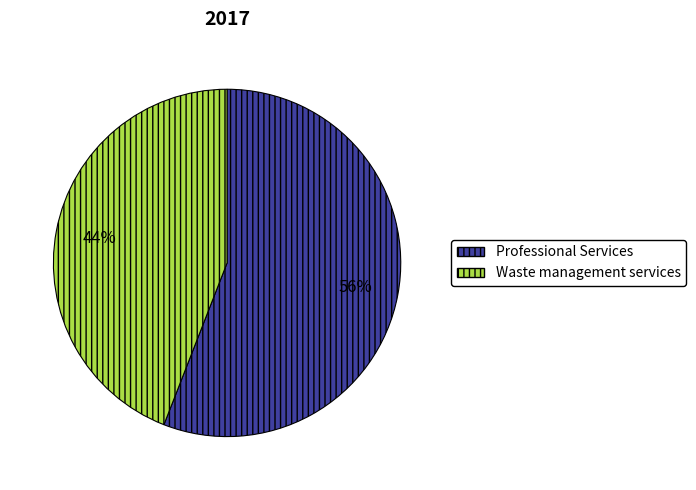

Is there any slice that represents more than half of the pie?

Yes